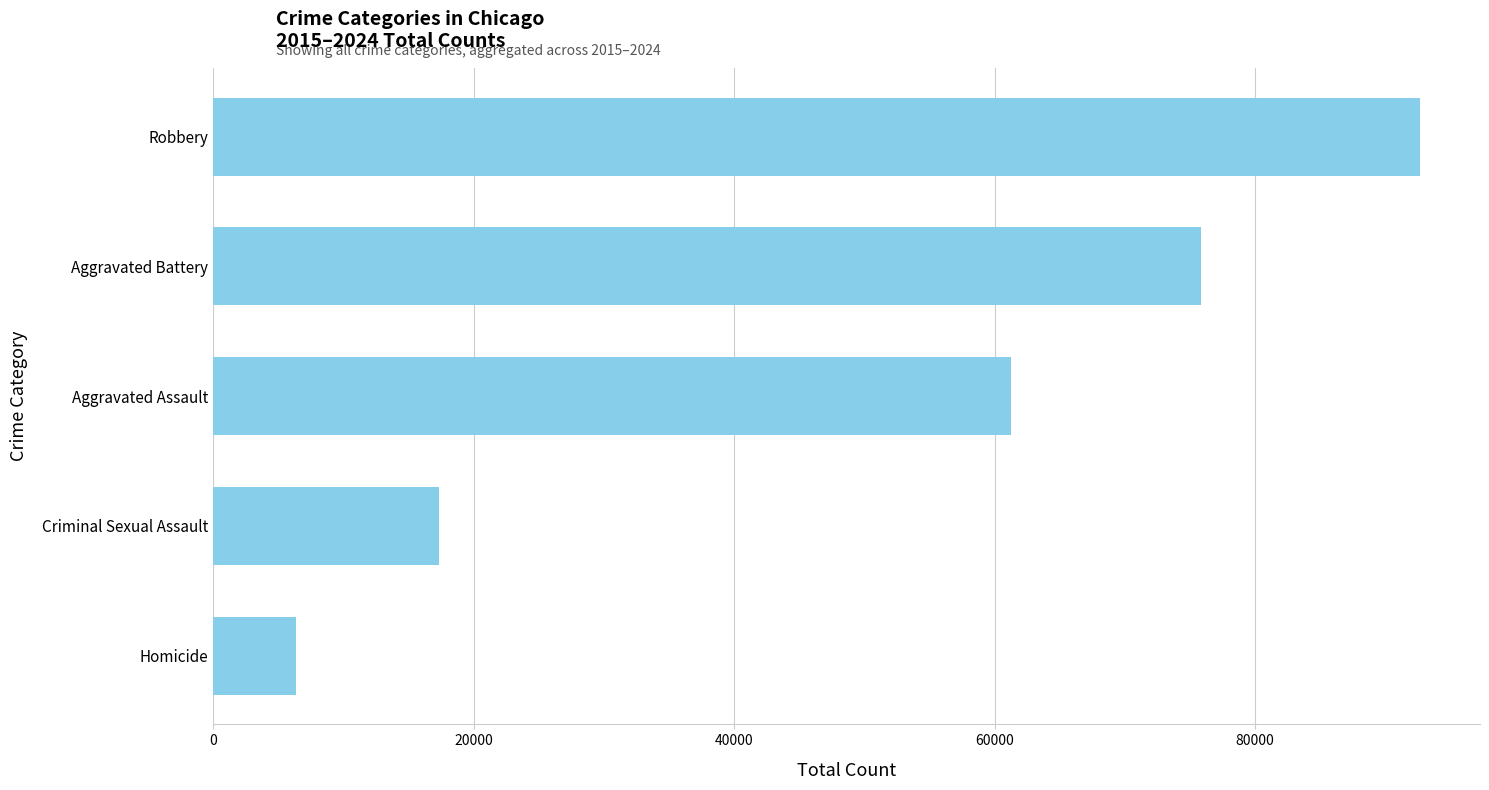

How many series are shown in this chart?

1